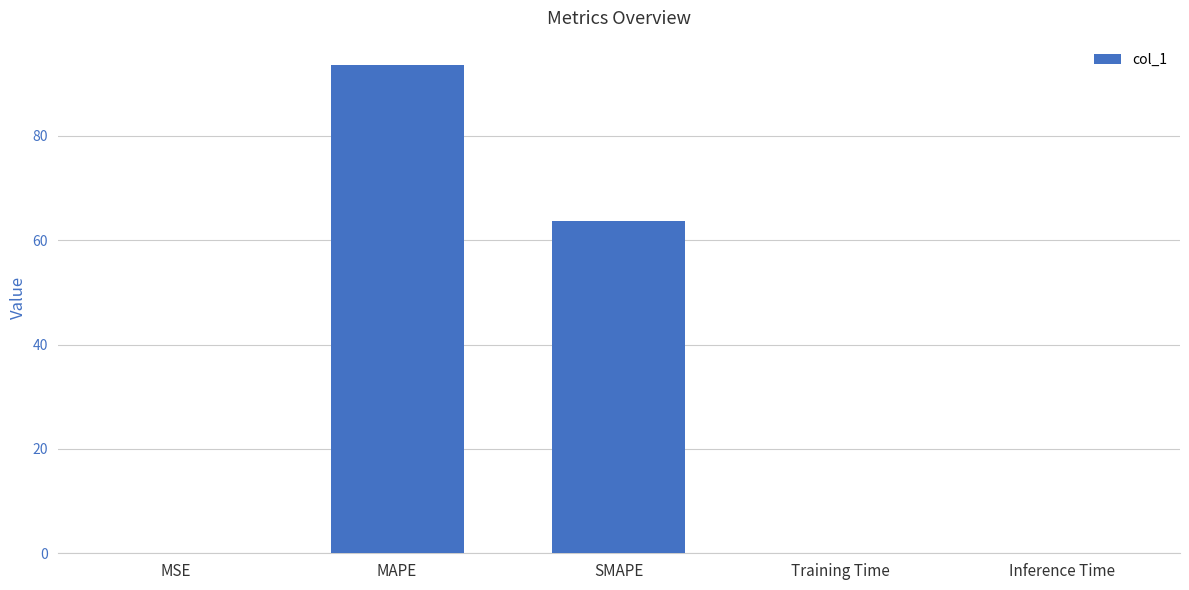

Is it true that the value at SMAPE is 63.8?

True